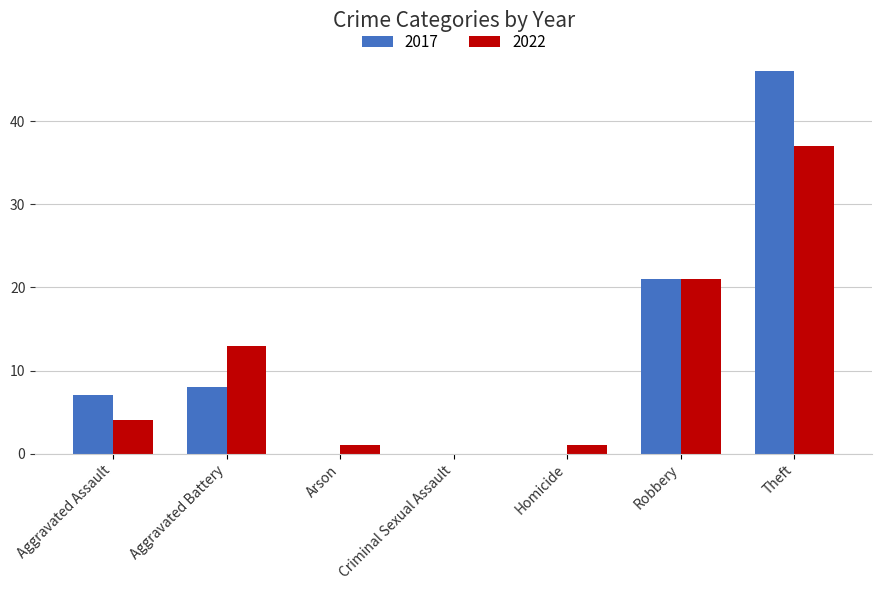

What is the sum of all 2017 values?

82